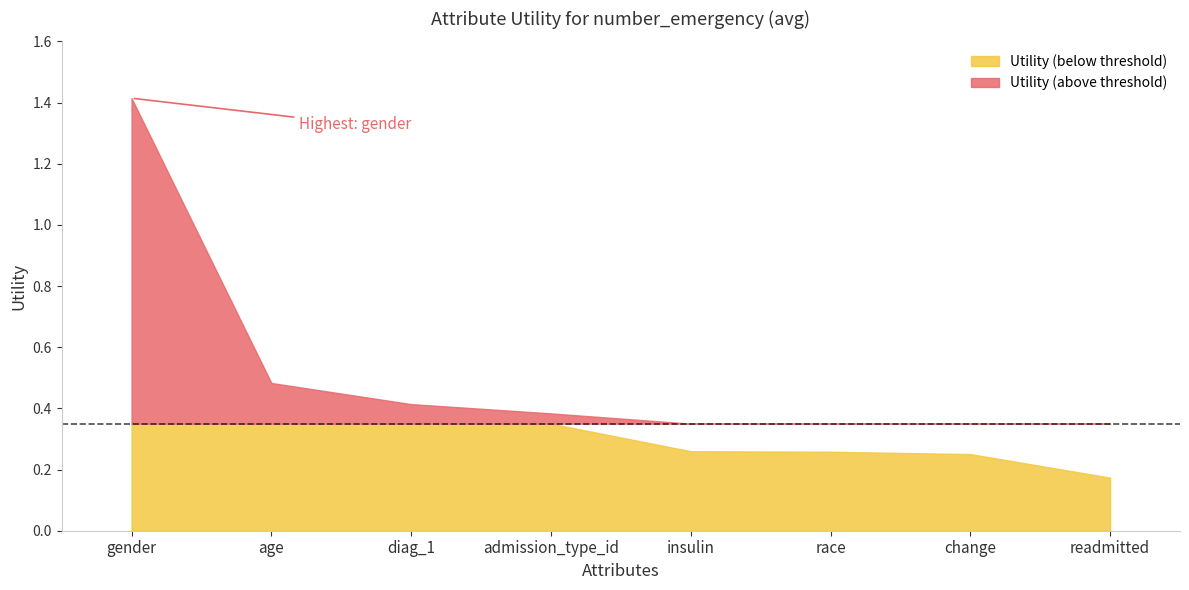

Reading left to right, list all the values displayed in this chart.

1.4	0.5	0.4	0.4	0.3	0.3	0.3	0.2